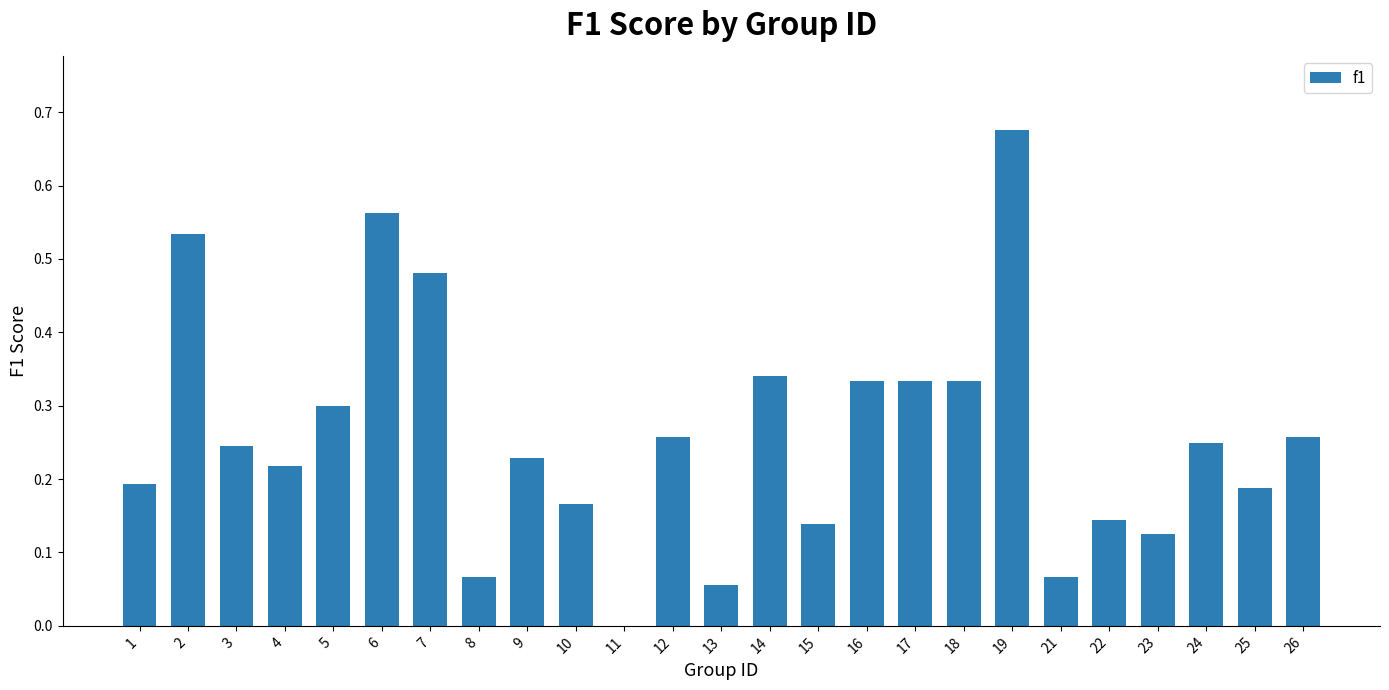

Is it true that the value at 21 is 0.0?

False